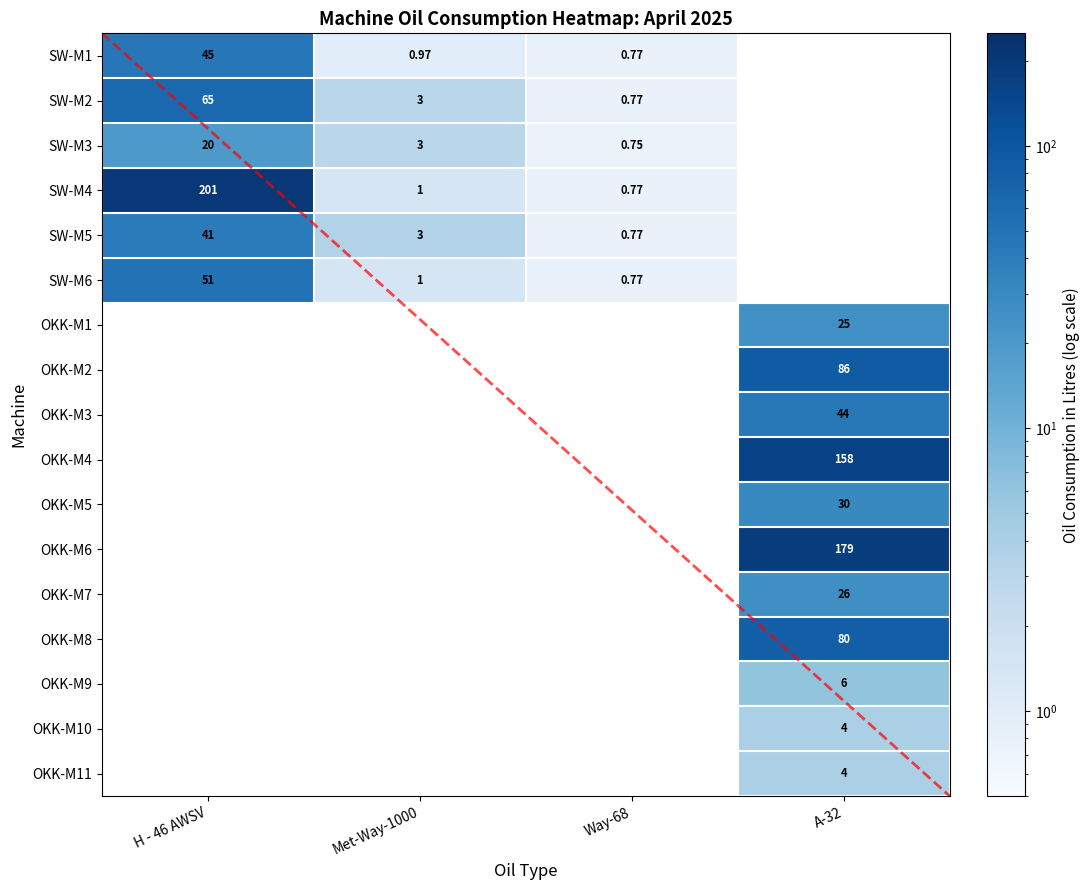

What is the spread (max minus min) of values at H - 46 AWSV?

181.0